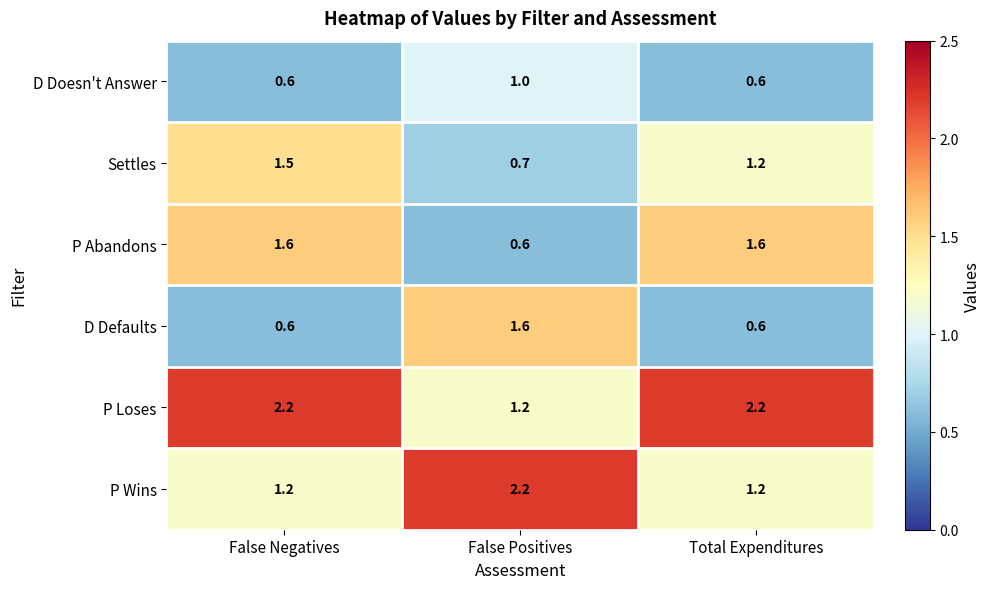

True or false: Settles has a value of 1.5 at False Negatives.

True